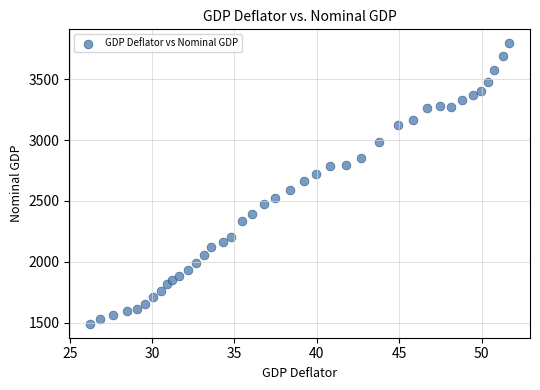

What is the range of X values (max minus min)?

25.4